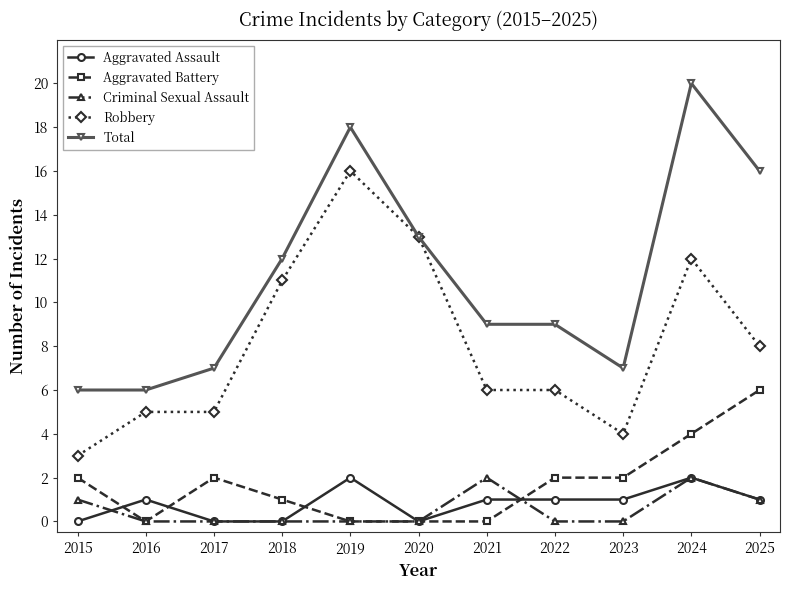

True or false: Aggravated Battery and Criminal Sexual Assault intersect in this chart.

True